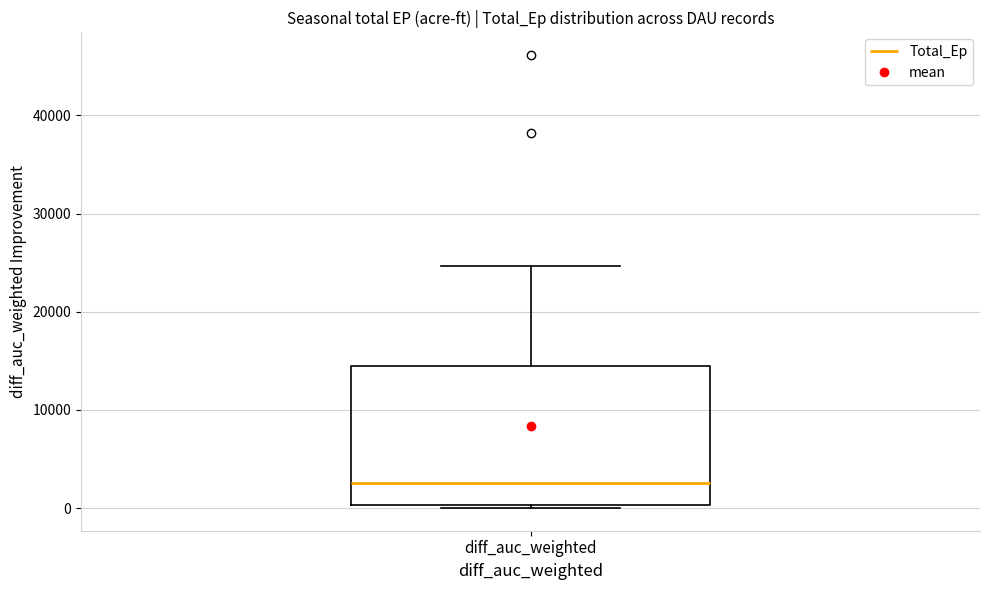

Read this box plot against the y-axis: the position of the median line, the range covered by the box, and the ends of both whiskers. The values are not printed on the chart, so give them approximately, as read against the axis.

median 3000, box 0 to 14000, whiskers 0 (just below the box's lower edge) to 25000